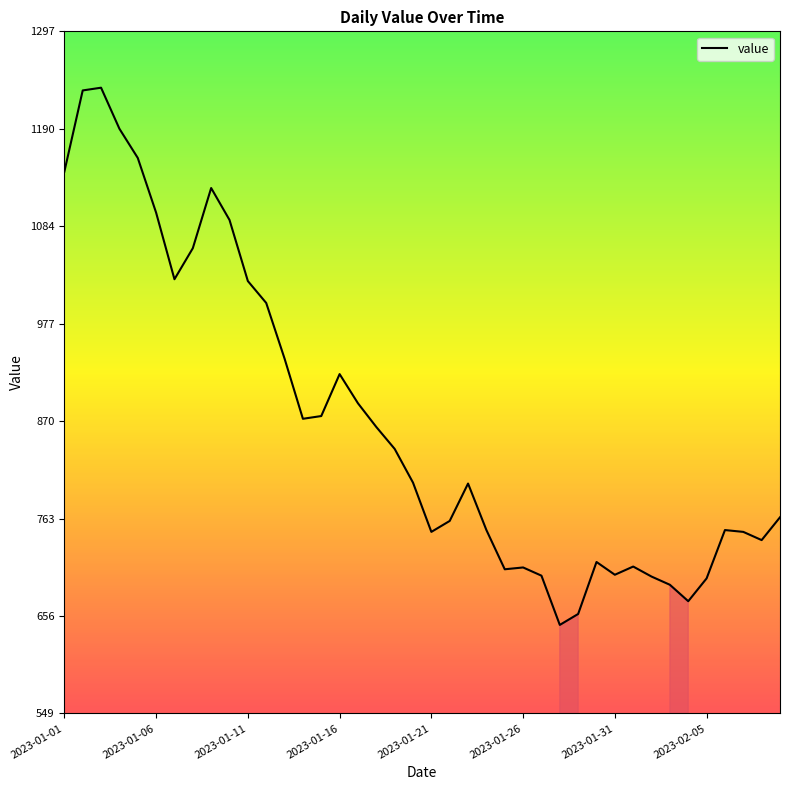

What is the difference between the maximum and minimum values?

589